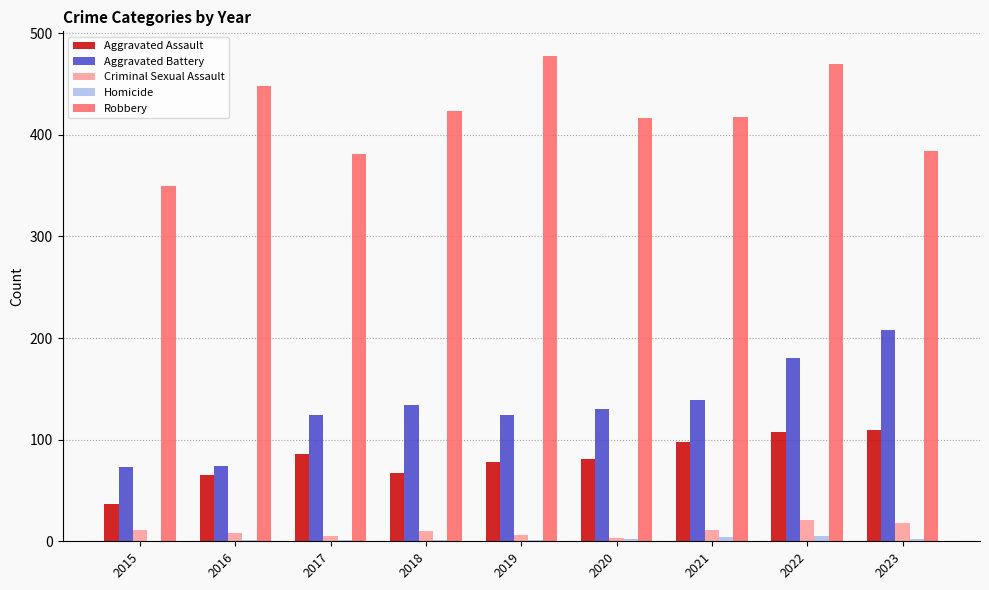

Which series has the largest range (max minus min)?

Aggravated Battery